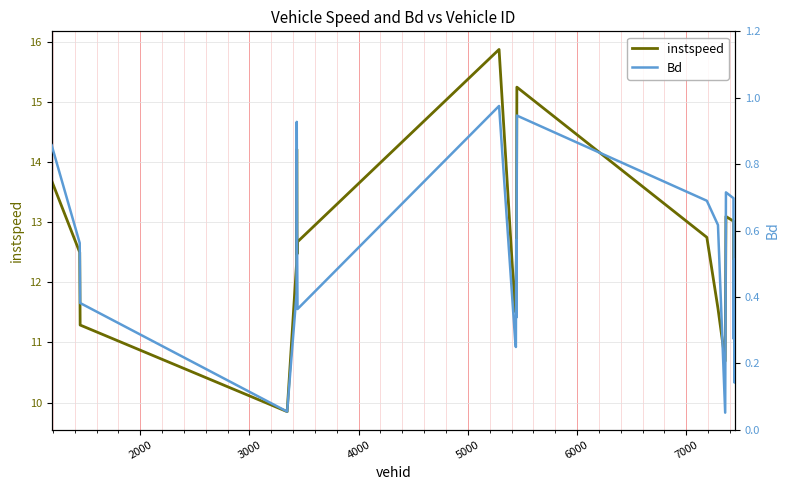

What is the highest value of the instspeed series?

15.9